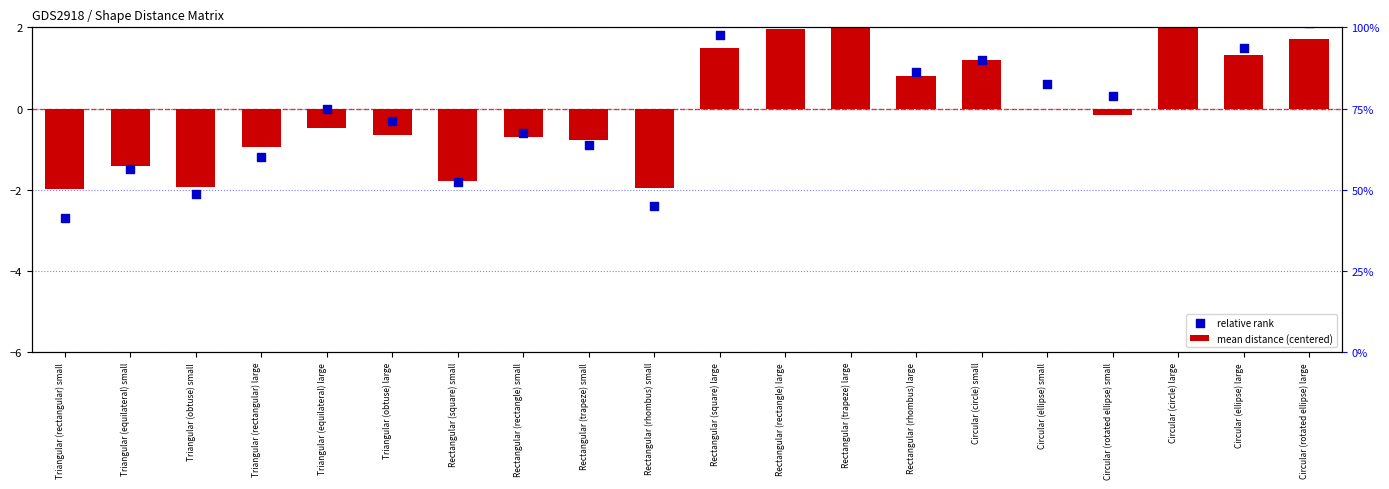

What is the total value across all series at Rectangular (square) small?

-3.6